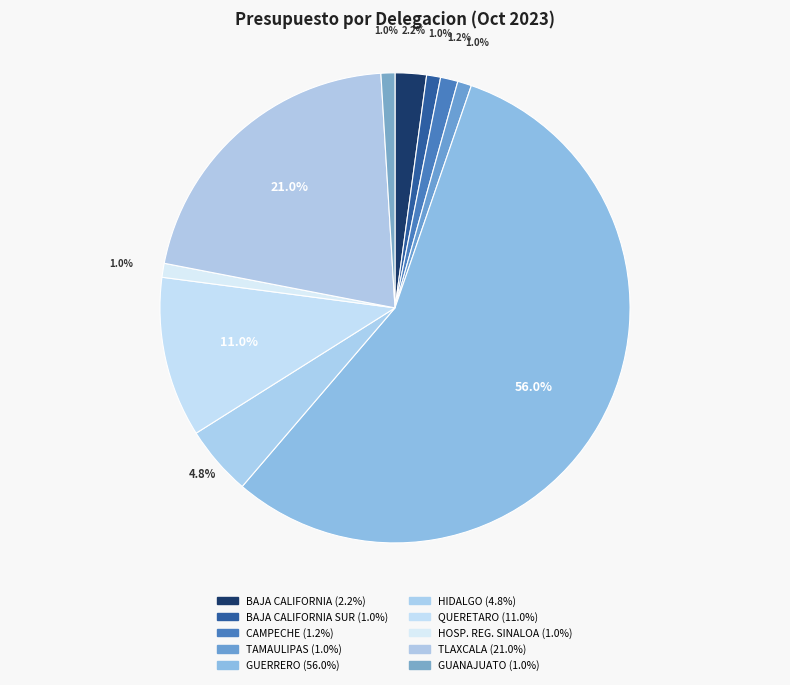

Count the number of slices in the pie.

10